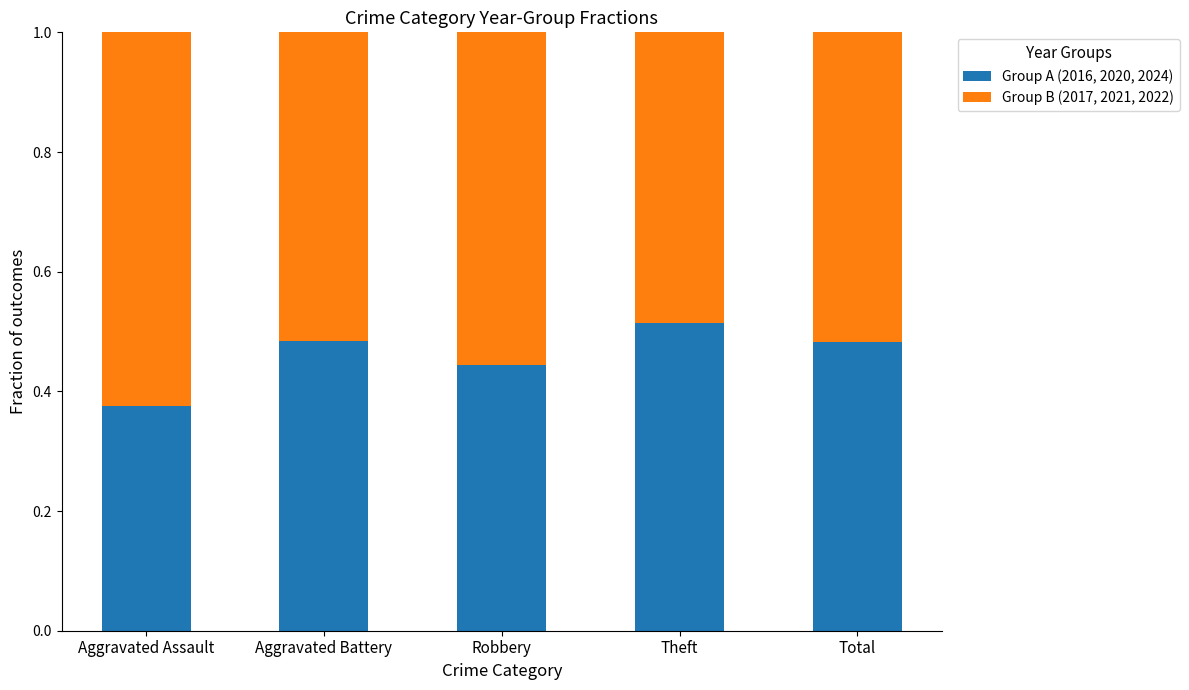

What is the total value across all series at Theft?

1.0